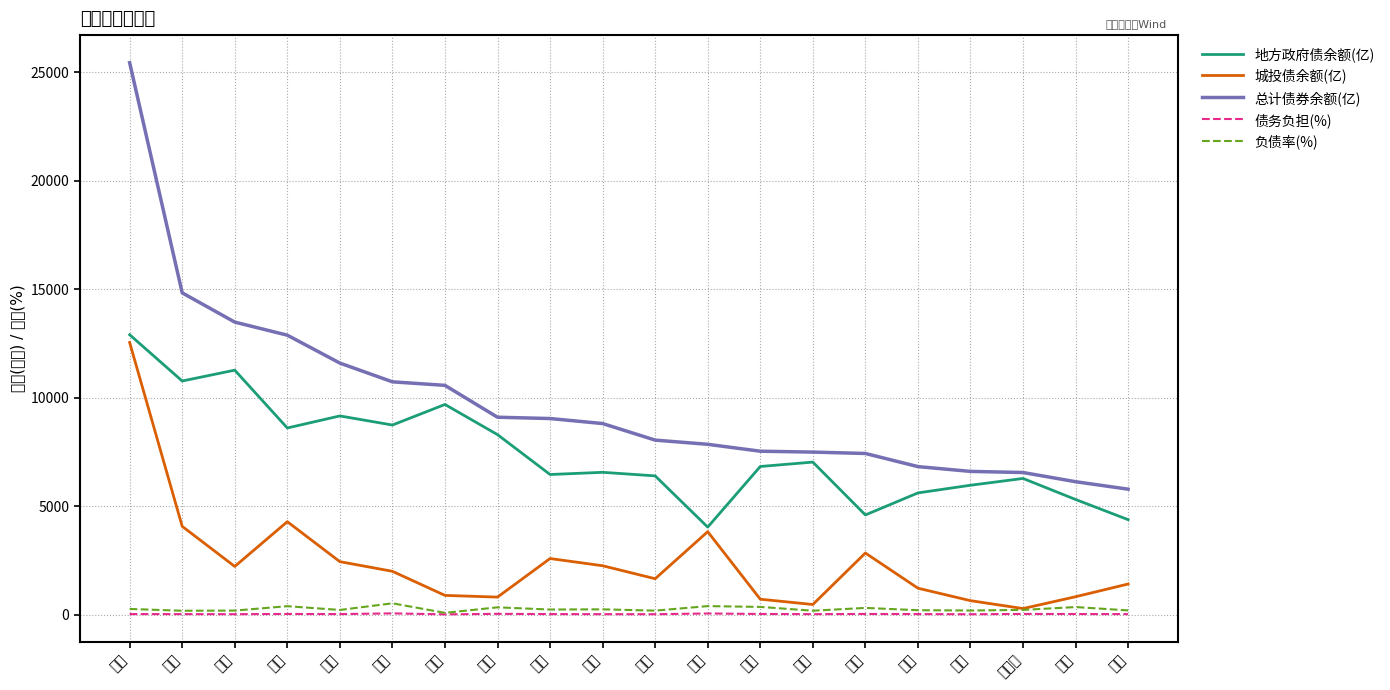

How many lines are shown in the chart?

5